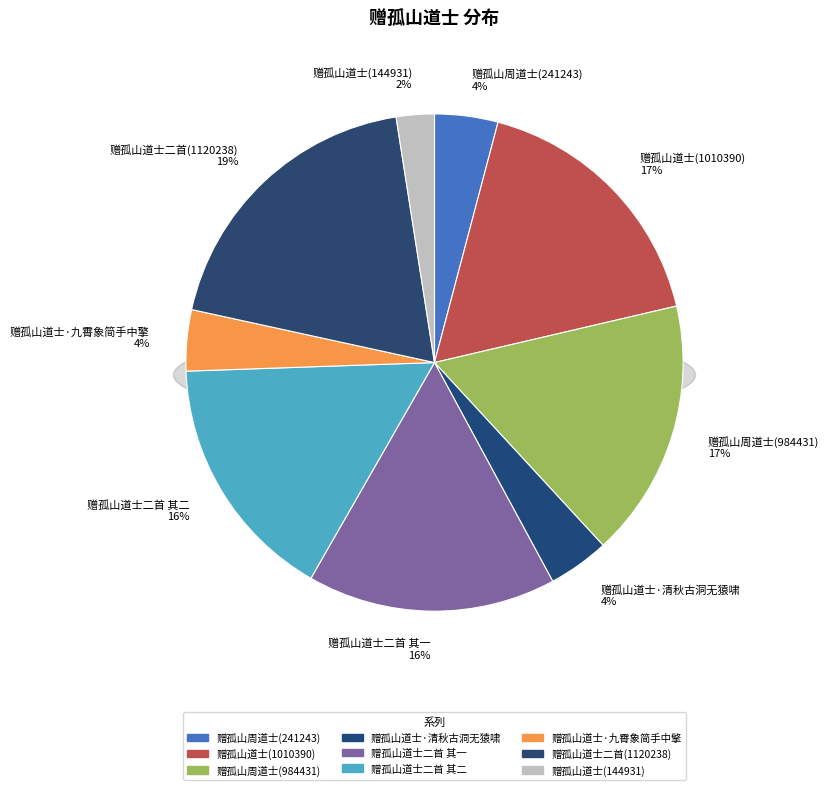

To the nearest percent, what is the average slice percentage?

11%